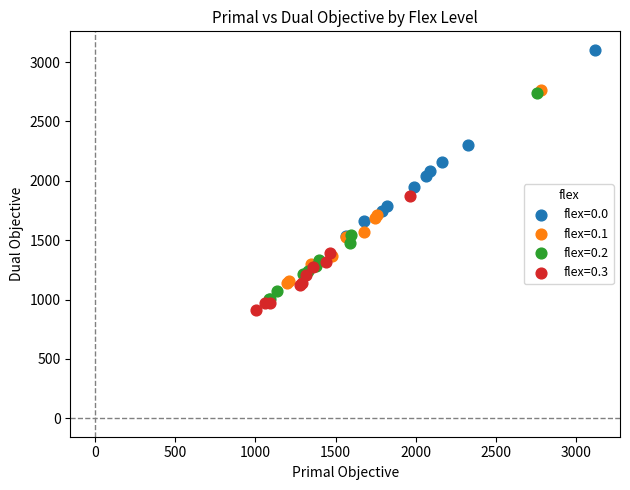

Which series contains the highest Y value?

flex=0.0